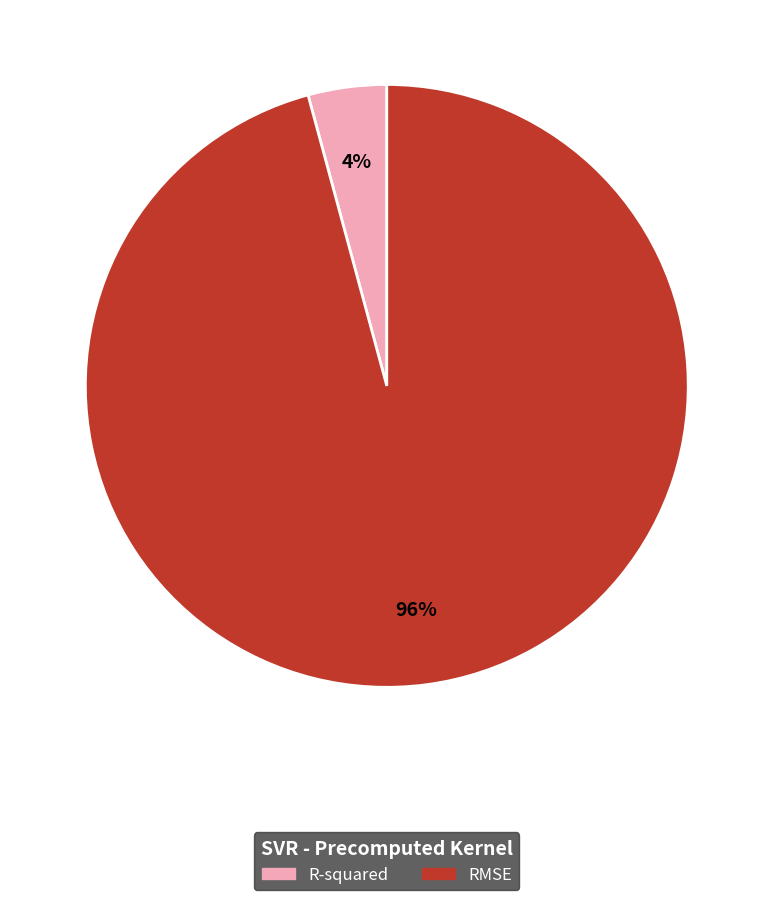

Which slice is the smallest?

R-squared